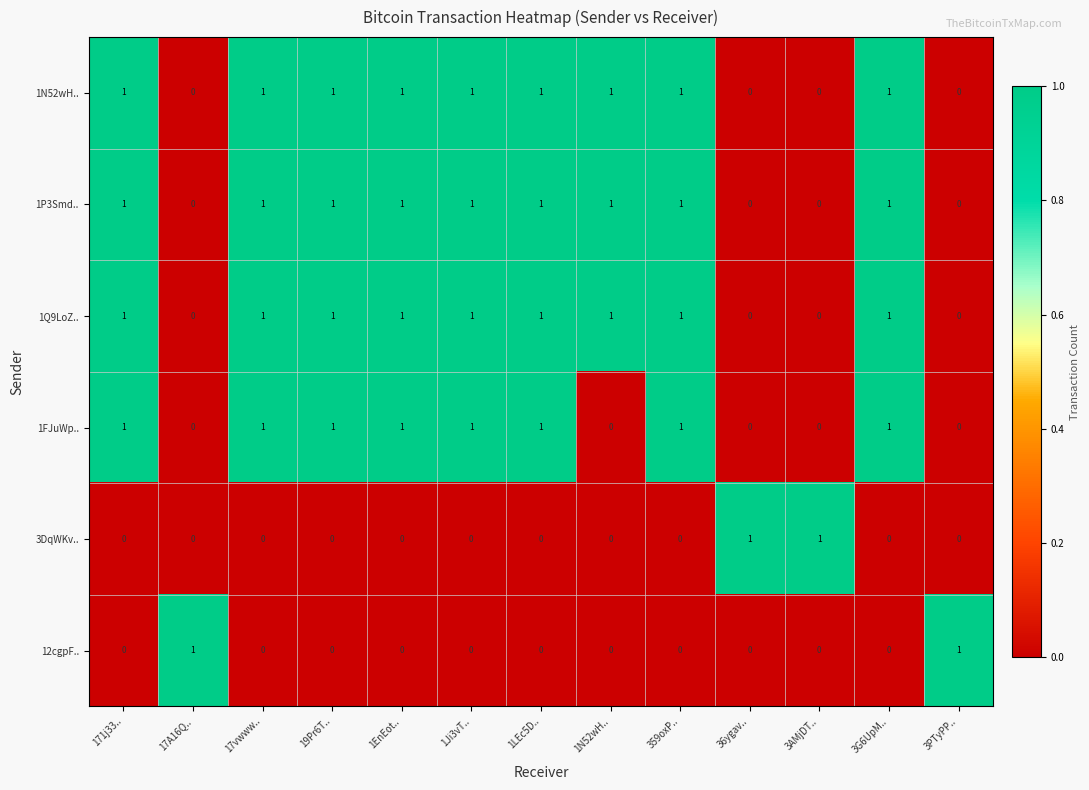

Is the value of 1P3Smd.. at 19Pr6T.. greater than the value of 1N52wH.. at 3AMjDT..?

Yes